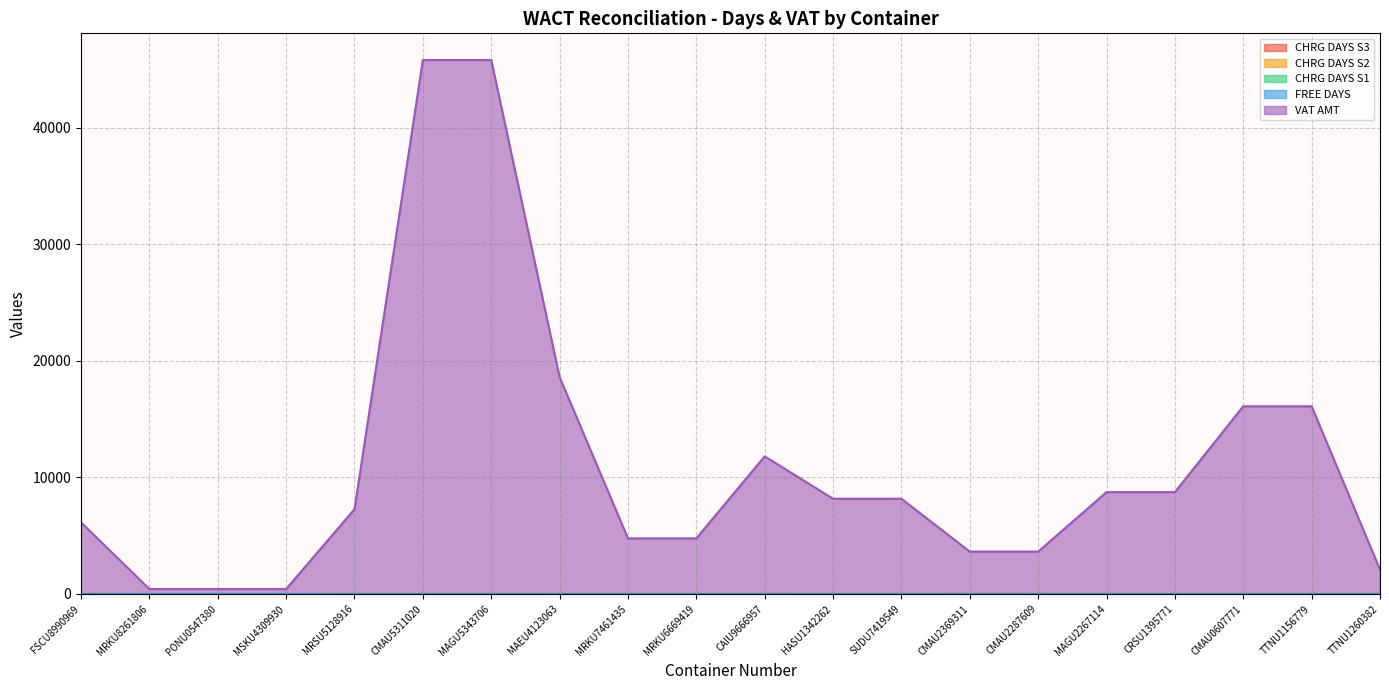

Reading left to right, extract all data points from this chart.

CHRG DAYS S3: 1.0	0.0	0.0	0.0	2.0	3.0	3.0	1.0	1.0	1.0	4.0	3.0	3.0	4.0	4.0	2.0	2.0	2.0	2.0	2.0
CHRG DAYS S2: 5.0	0.0	0.0	0.0	5.0	5.0	5.0	5.0	5.0	5.0	5.0	5.0	5.0	5.0	5.0	5.0	5.0	5.0	5.0	5.0
VAT AMT: 6142.5	425.2	425.2	425.2	7276.5	45832.5	45832.5	18616.5	4772.2	4772.2	11812.5	8174.2	8174.2	3638.2	3638.2	8741.2	8741.2	16112.2	16112.2	2088.4